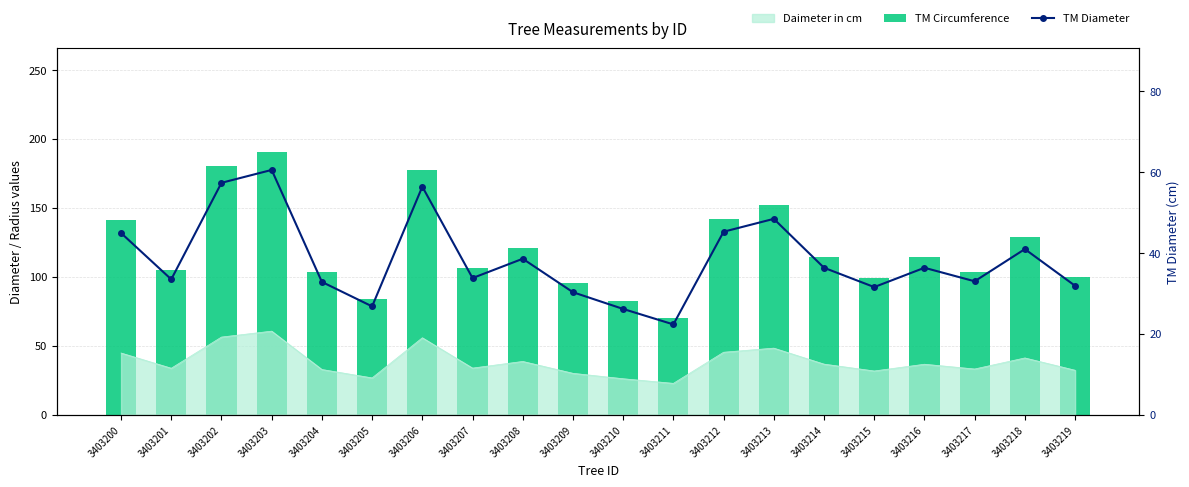

At which category is the sum across all series the highest?

3403203